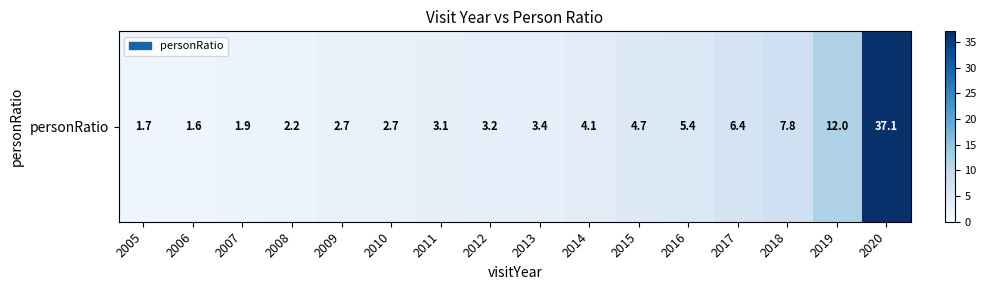

What is the maximum value shown in the chart?

37.1